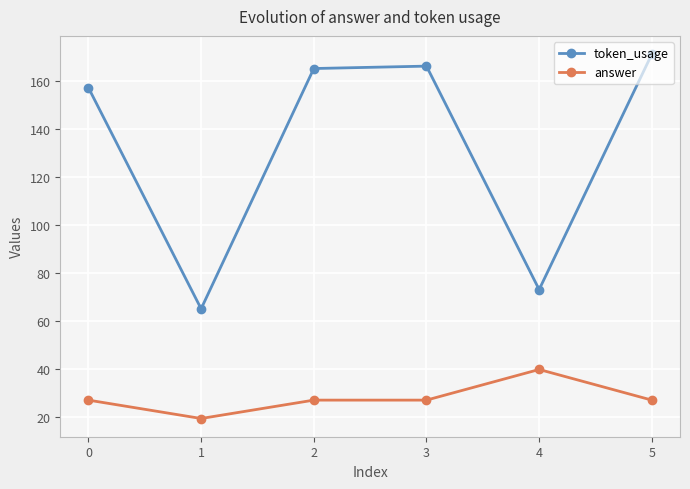

Which category has the highest value across all series?

5